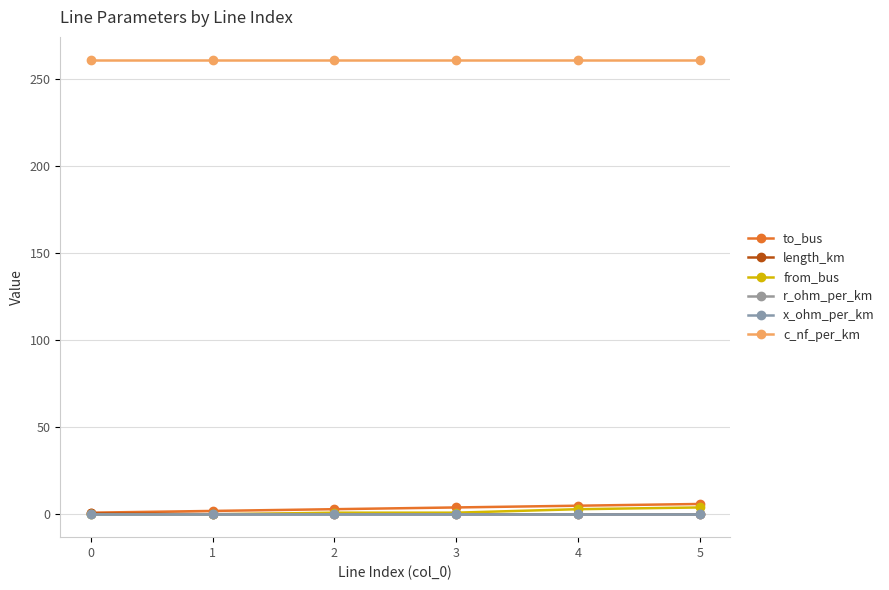

How many distinct data groups are displayed?

6